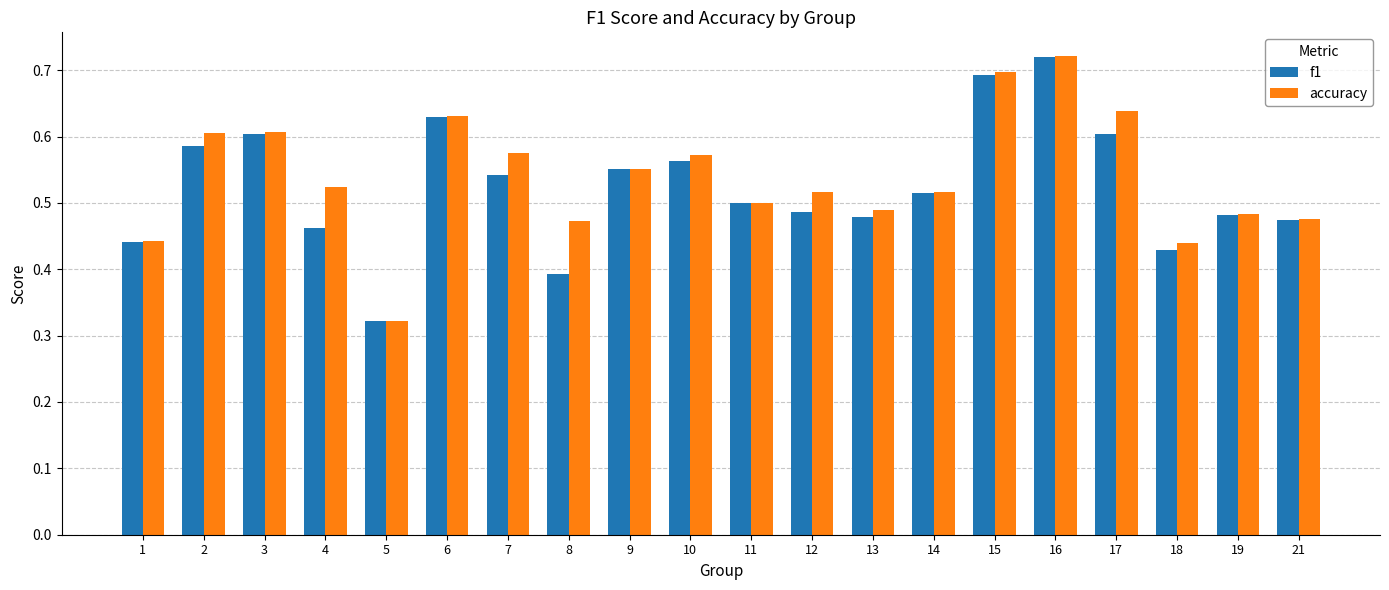

How many bars are there in total?

40